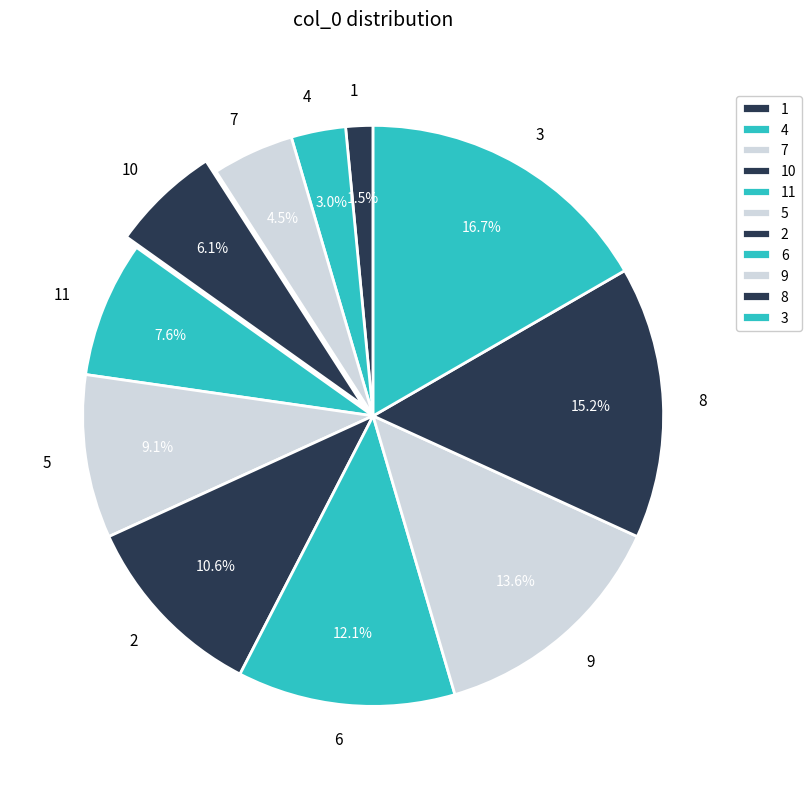

Does 6 represent more than half of the total?

No